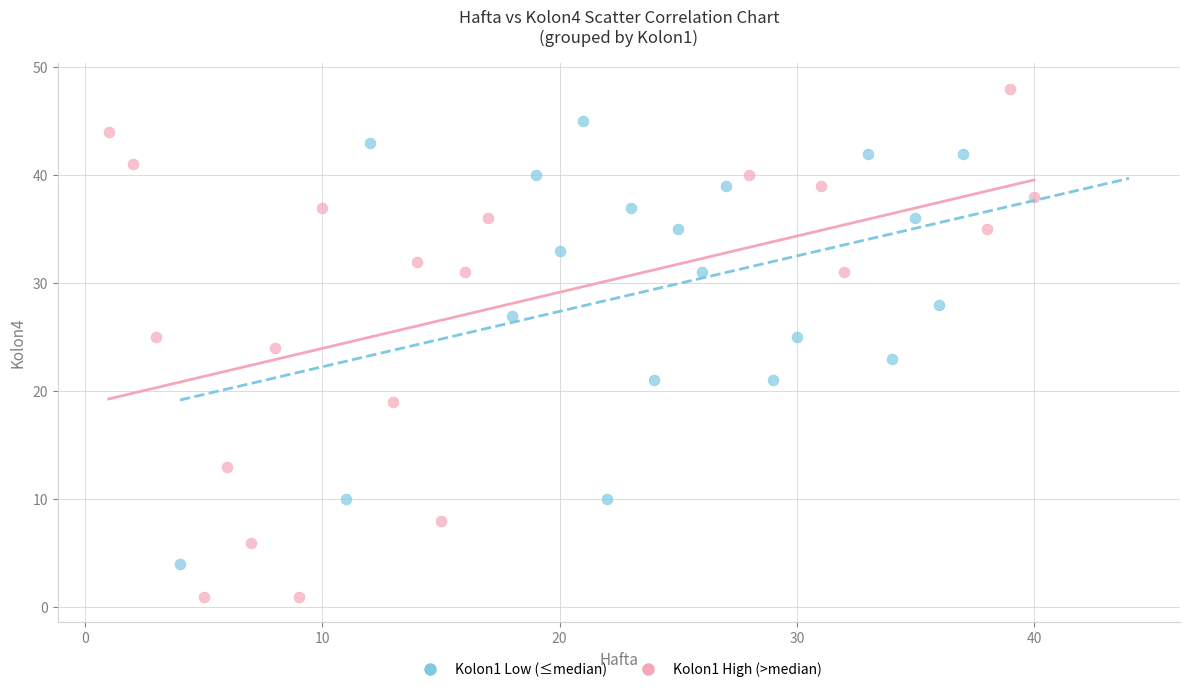

What are all the series names shown in the legend?

Kolon1 Low (≤median), Kolon1 High (>median)